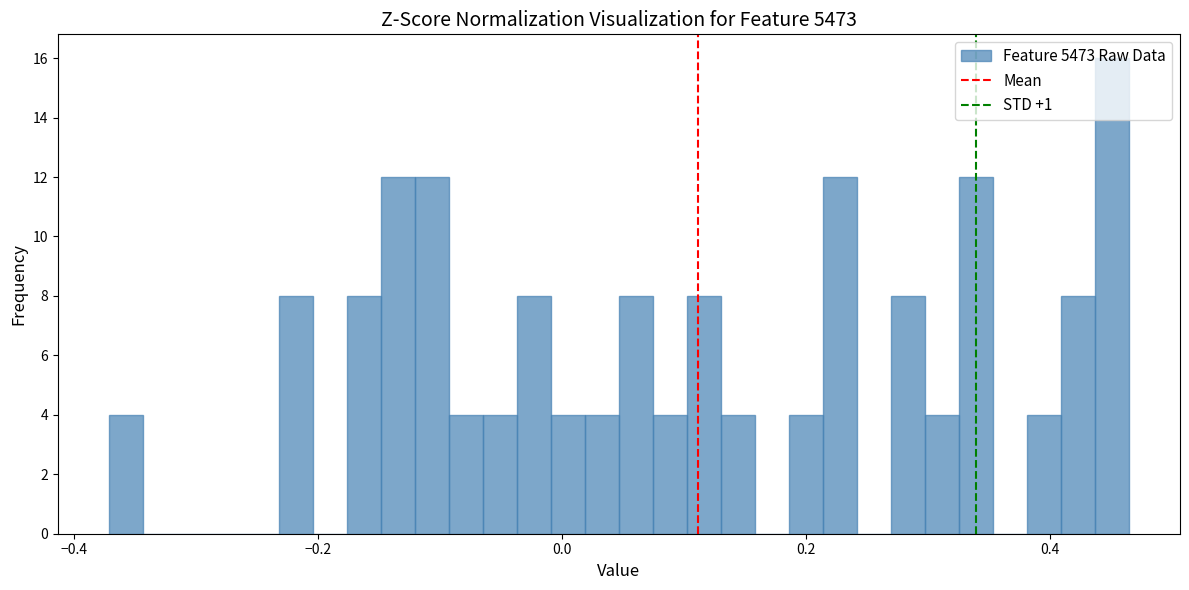

Around what value on the x-axis is the tallest bar? Give the approximate position of its centre, as read against the axis.

0.46